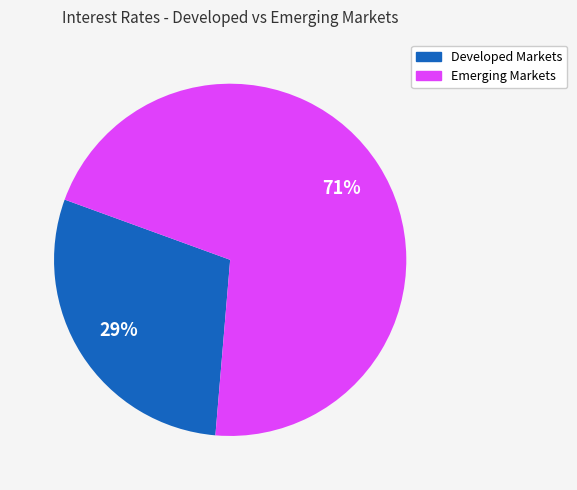

To the nearest percent, what is the average slice percentage?

50%